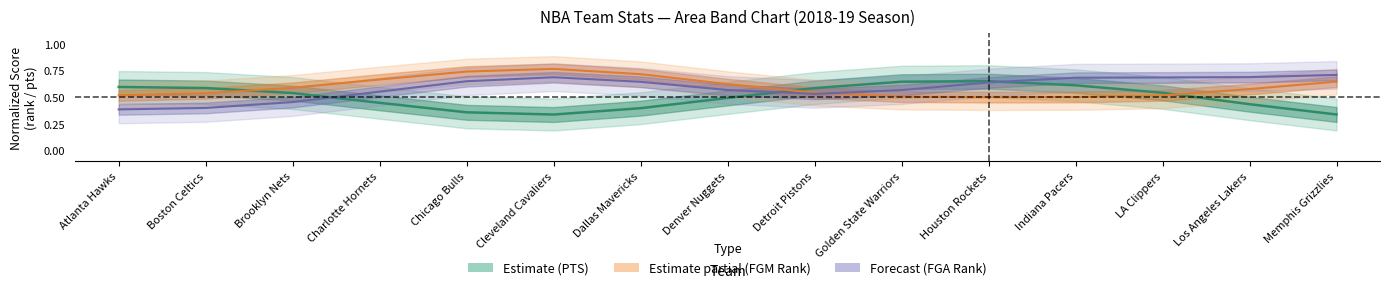

Which series has the largest range (max minus min)?

FGA Rank